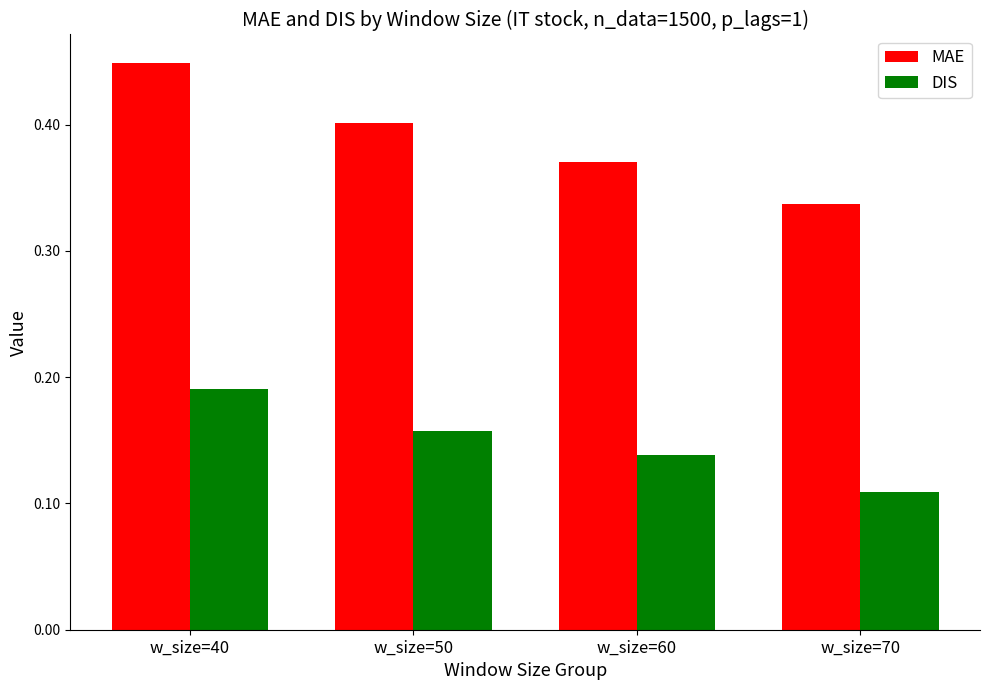

What are all the series names shown in the legend?

MAE, DIS